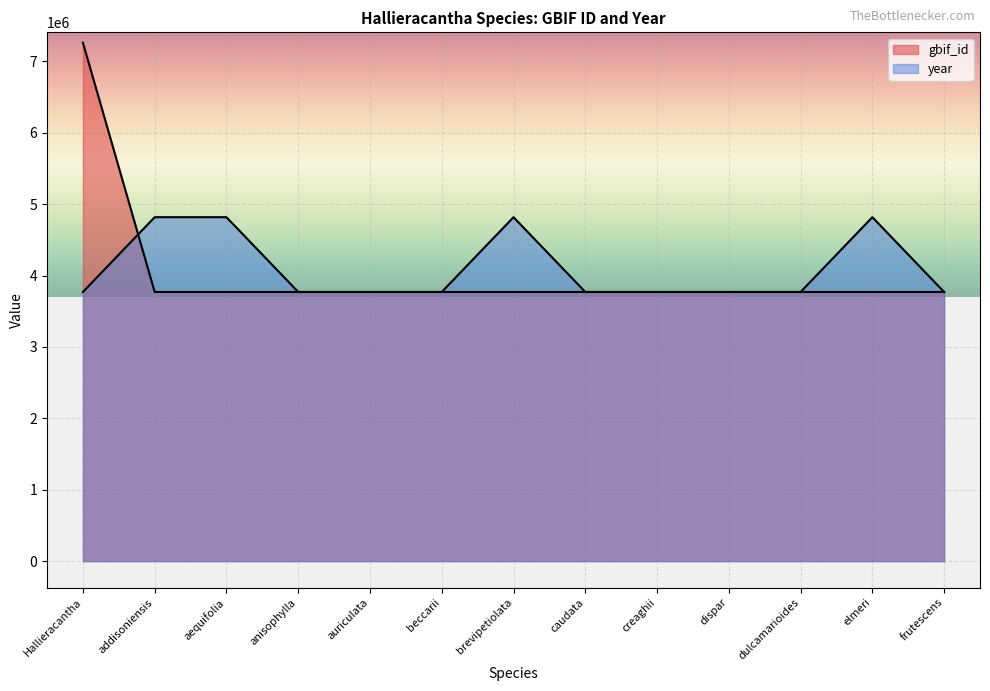

Reading left to right, extract all data points from this chart.

gbif_id: 7263375.0	3770937.0	3770928.0	3770917.0	3770908.0	3770899.0	3770895.0	3770884.0	3770873.0	3770865.0	3770856.0	3770848.0	3770839.0
year: 3770839.0	4818599.8	4818599.8	3770839.0	3770839.0	3770839.0	4818599.8	3770839.0	3770839.0	3770839.0	3770839.0	4818599.8	3770839.0